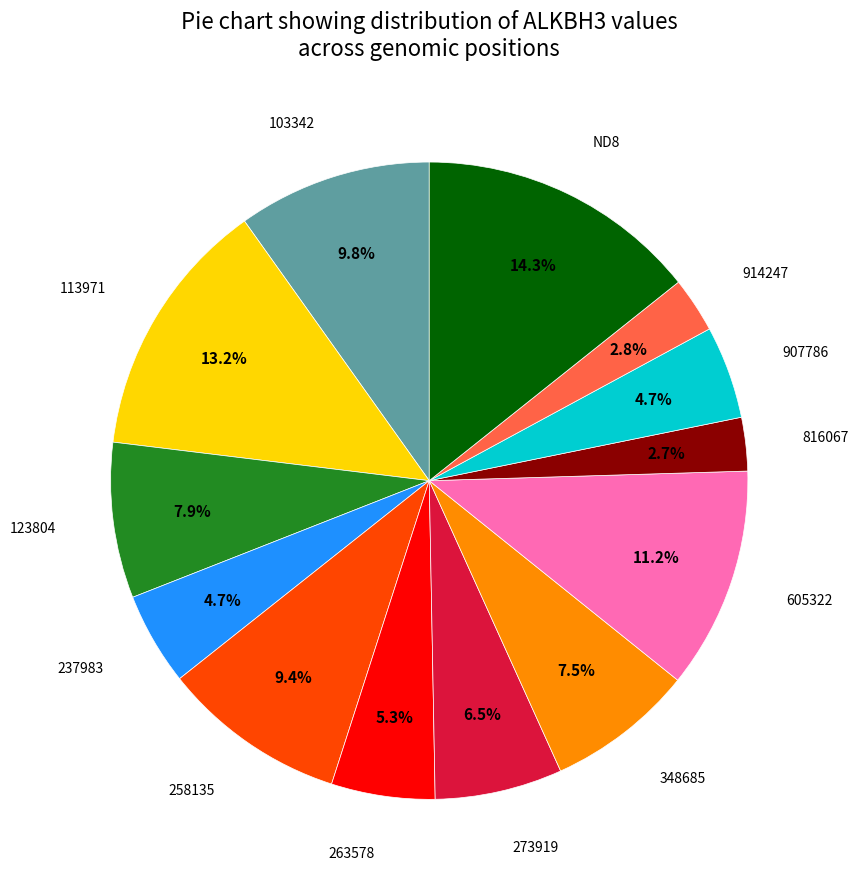

Is there a majority slice in this chart?

No